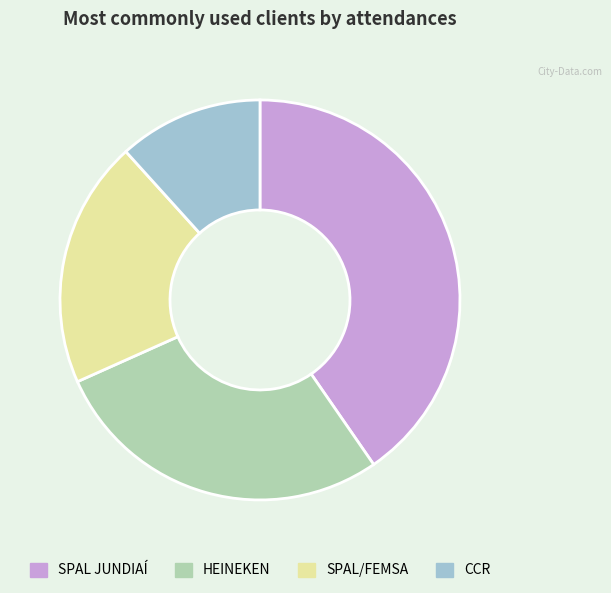

Rank the categories by value from lowest to highest.

CCR, SPAL/FEMSA, HEINEKEN, SPAL JUNDIAÍ